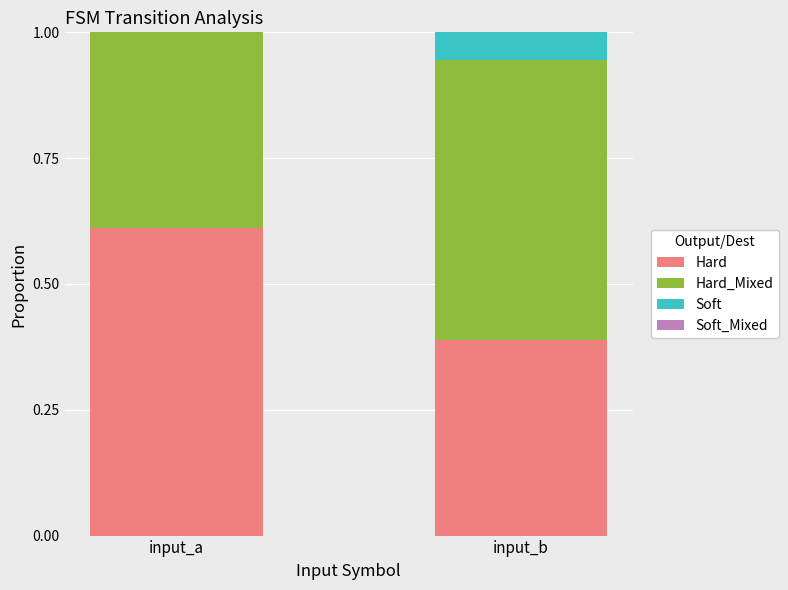

How many bars are there in each group?

4